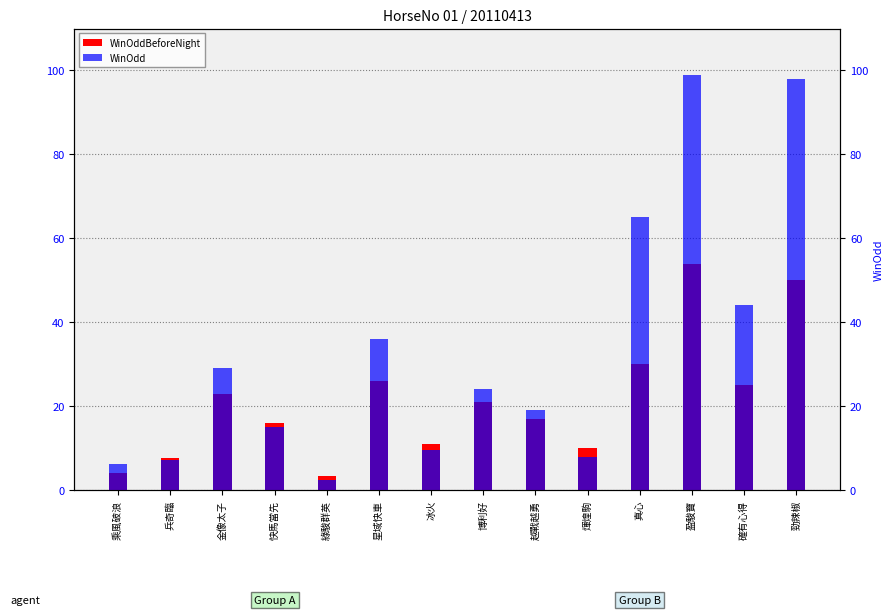

How many categories are shown in the chart?

14